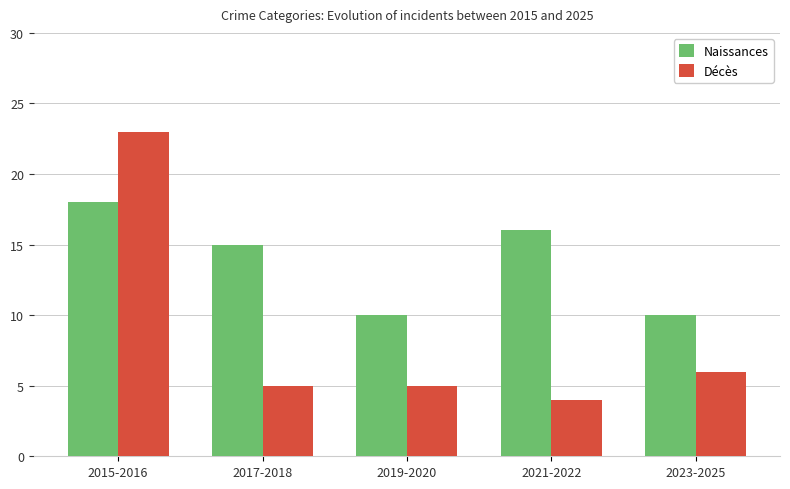

What is the total value across all series at 2019-2020?

15